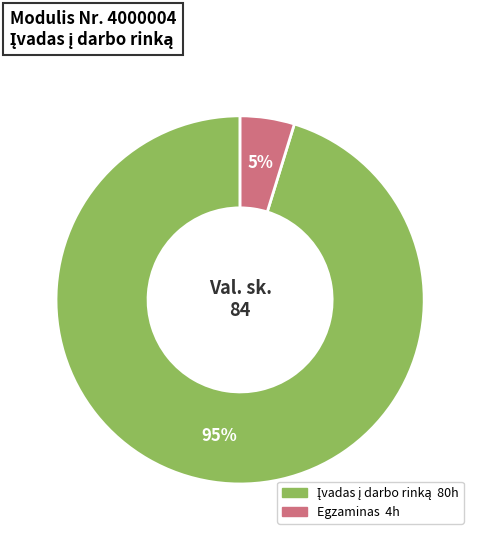

To the nearest percent, what is the average slice percentage?

50%